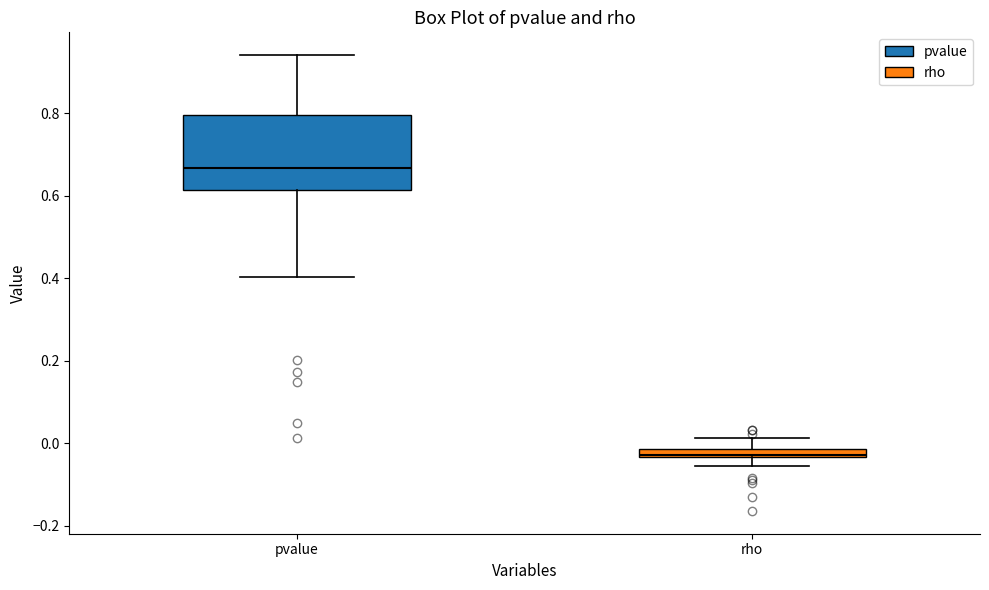

Where does the upper whisker of the box for pvalue end on the y-axis? The values are not printed on the chart, so give them approximately, as read against the axis.

0.94